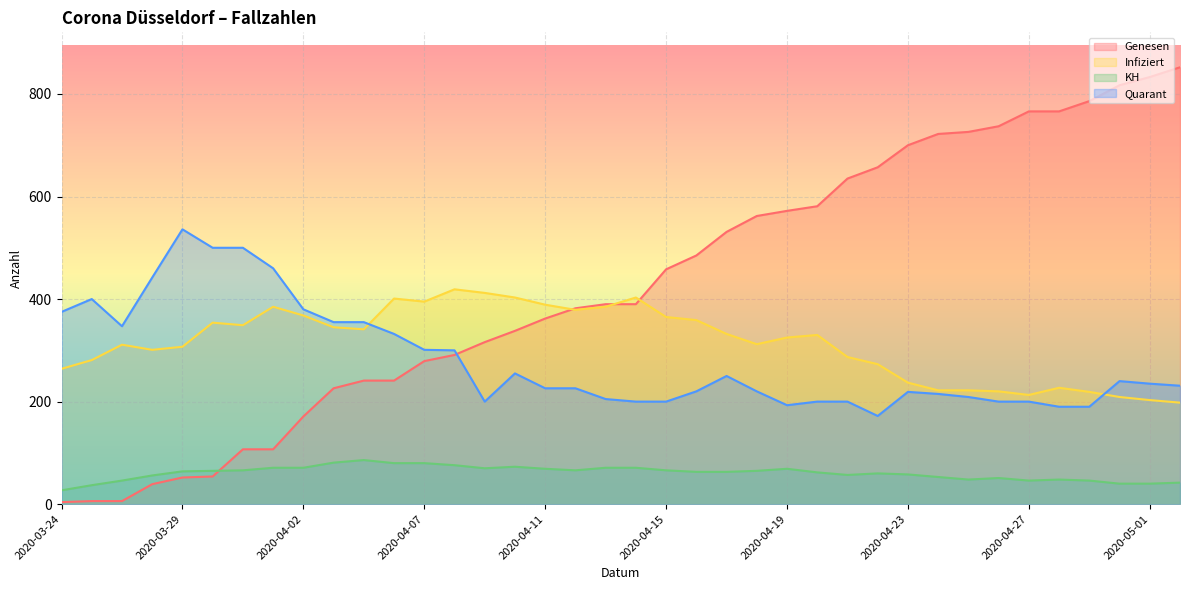

True or false: KH and Quarant intersect in this chart.

False